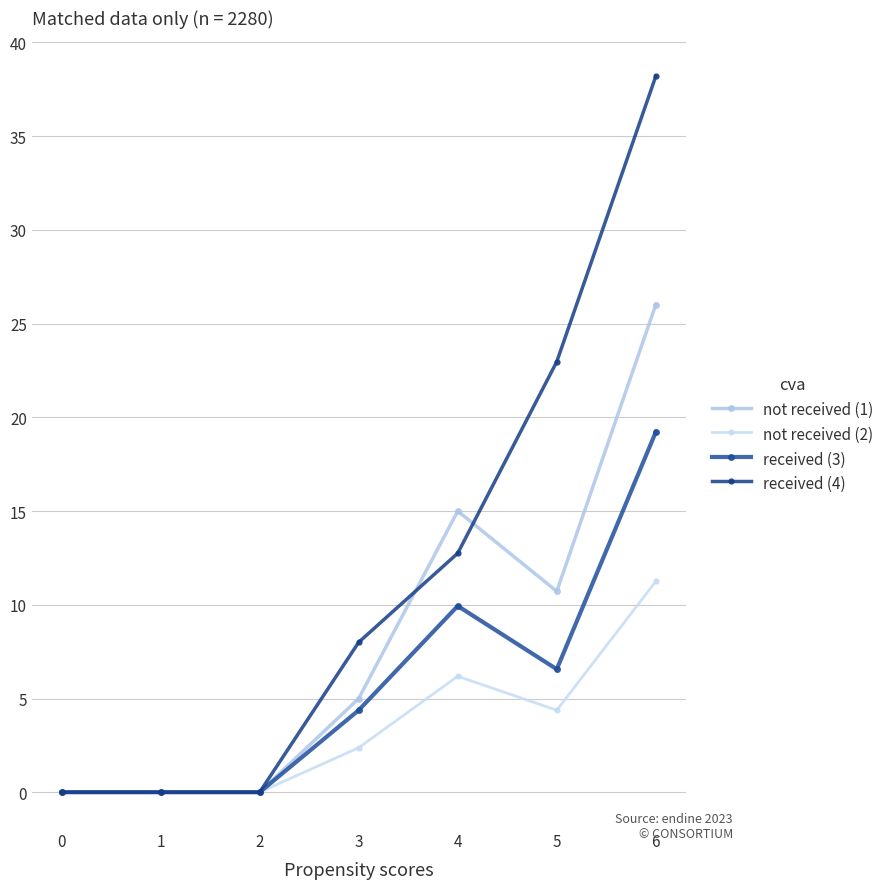

Reading left to right, transcribe all the data shown in this chart.

not received (1): 0.0	0.0	0.0	5.0	15.0	10.7	26.0
not received (2): 0.0	0.0	0.0	2.4	6.2	4.4	11.2
received (3): 0.0	0.0	0.0	4.4	9.9	6.6	19.2
received (4): 0.0	0.0	0.0	8.0	12.8	23.0	38.2